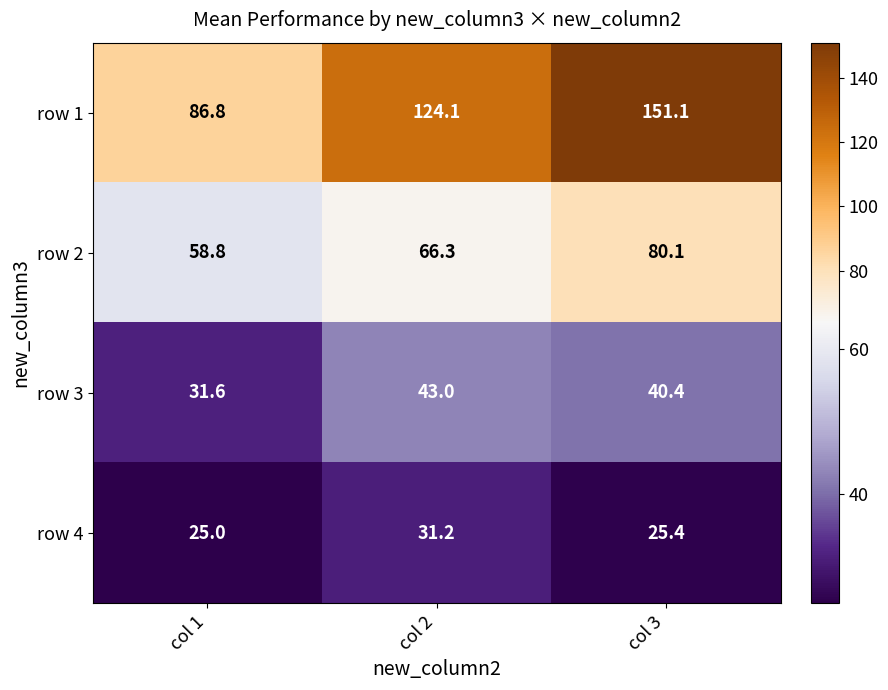

Count the number of categories in the chart.

3